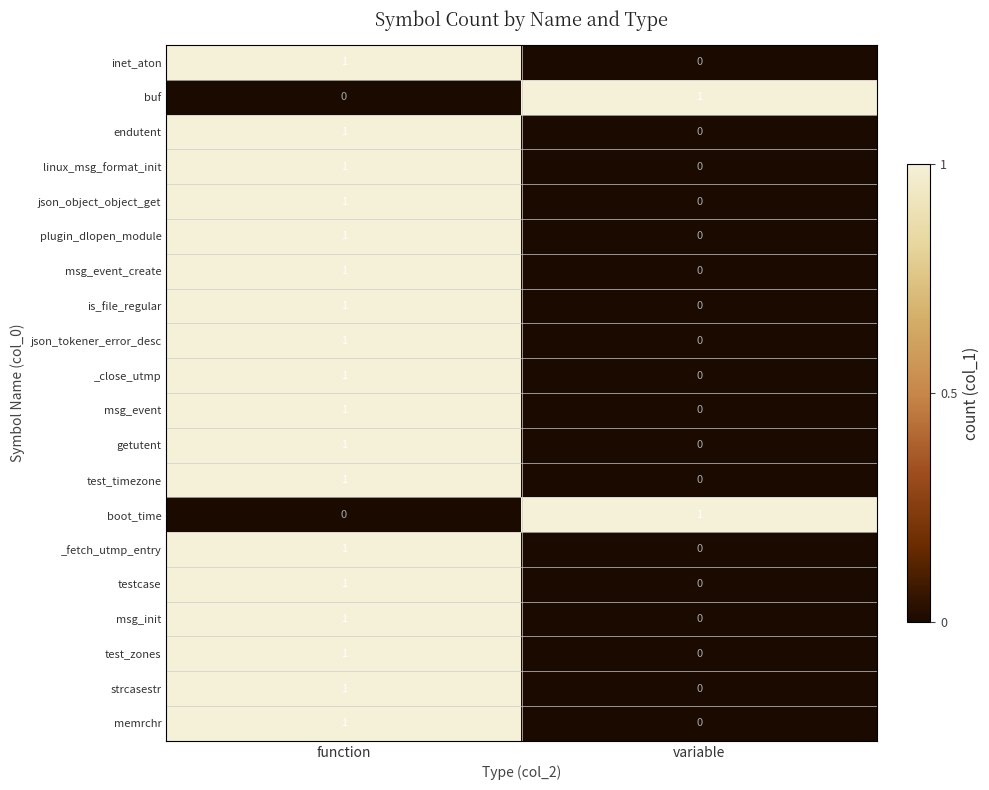

What is the total value across all series at function?

18